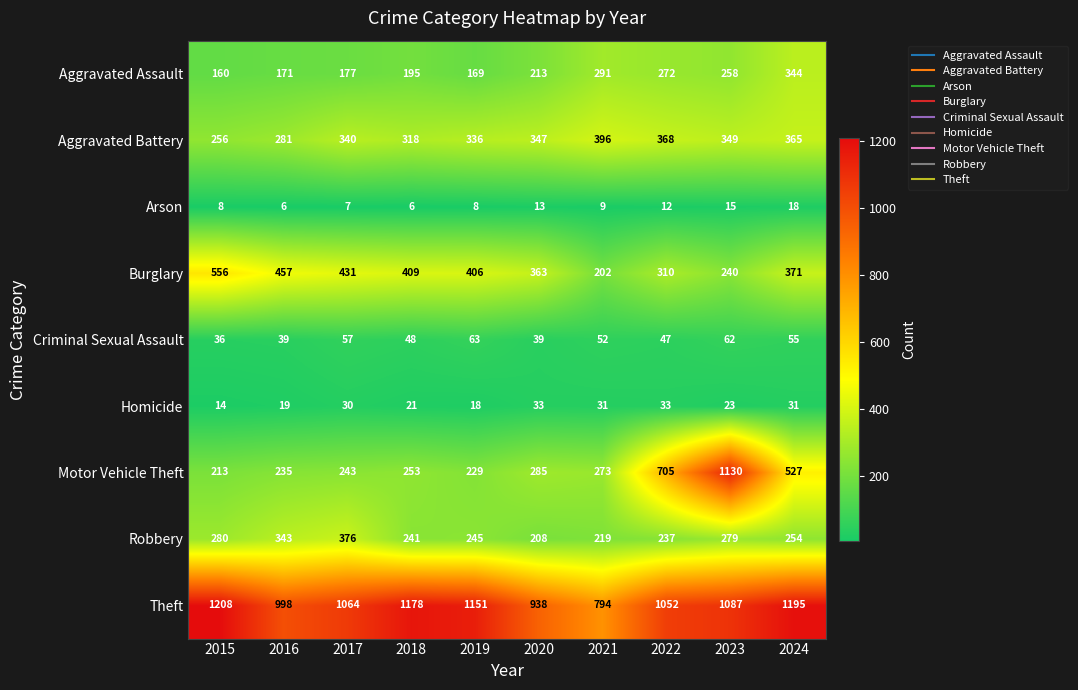

Is it true that Motor Vehicle Theft equals 309 at 2019?

False